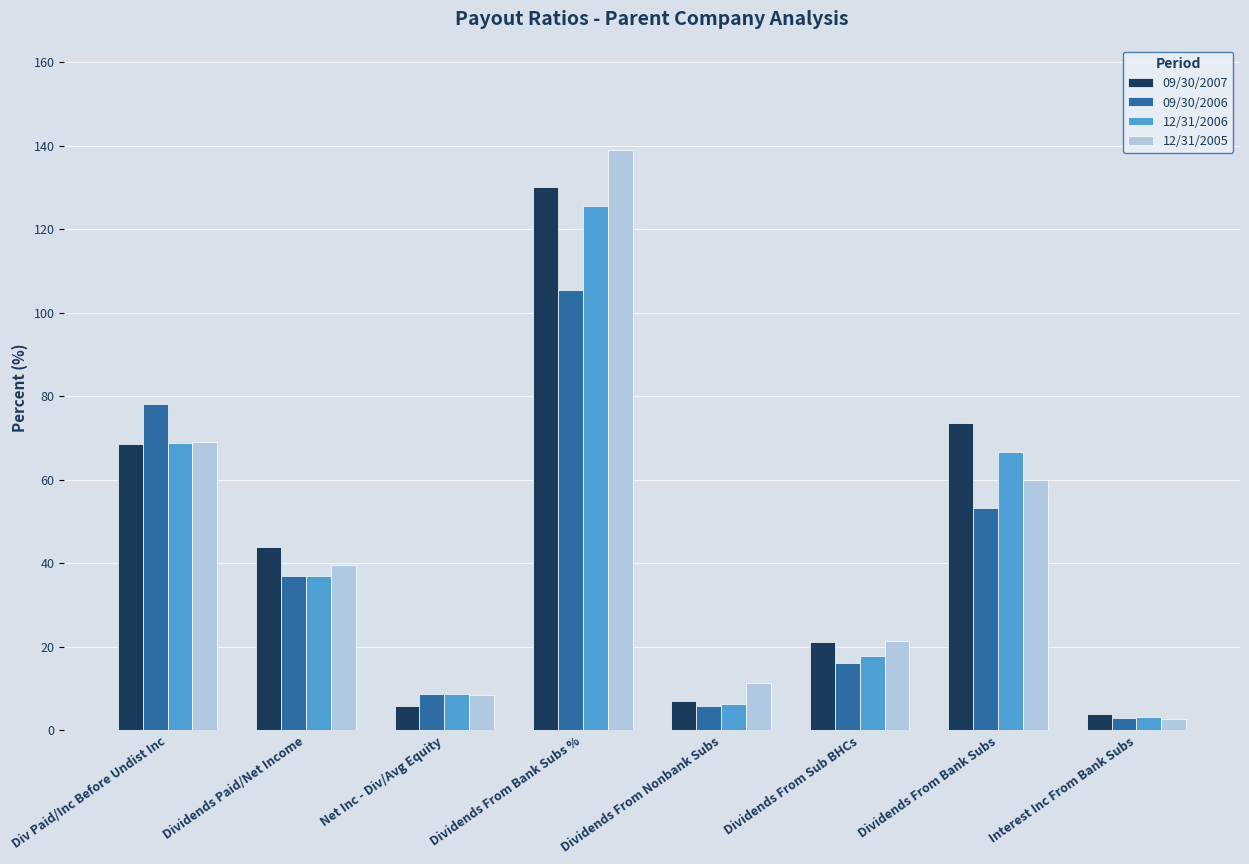

What is the minimum value for 09/30/2006?

3.0